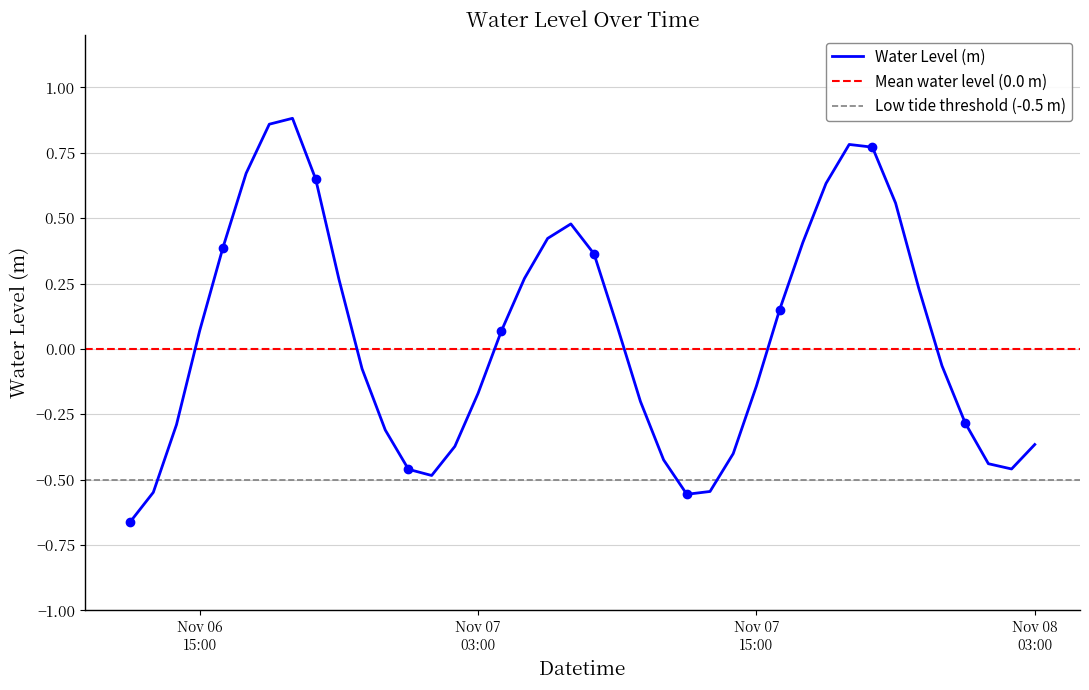

The chart shows a value of 0.4 at 2024-11-07 06:00:00. True or false?

True